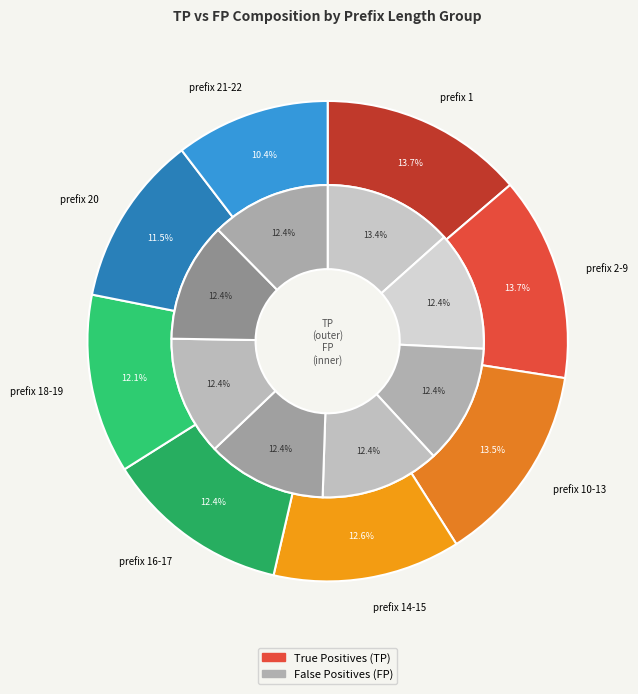

The prefix 20 slice represents 12% of the pie. True or false?

True